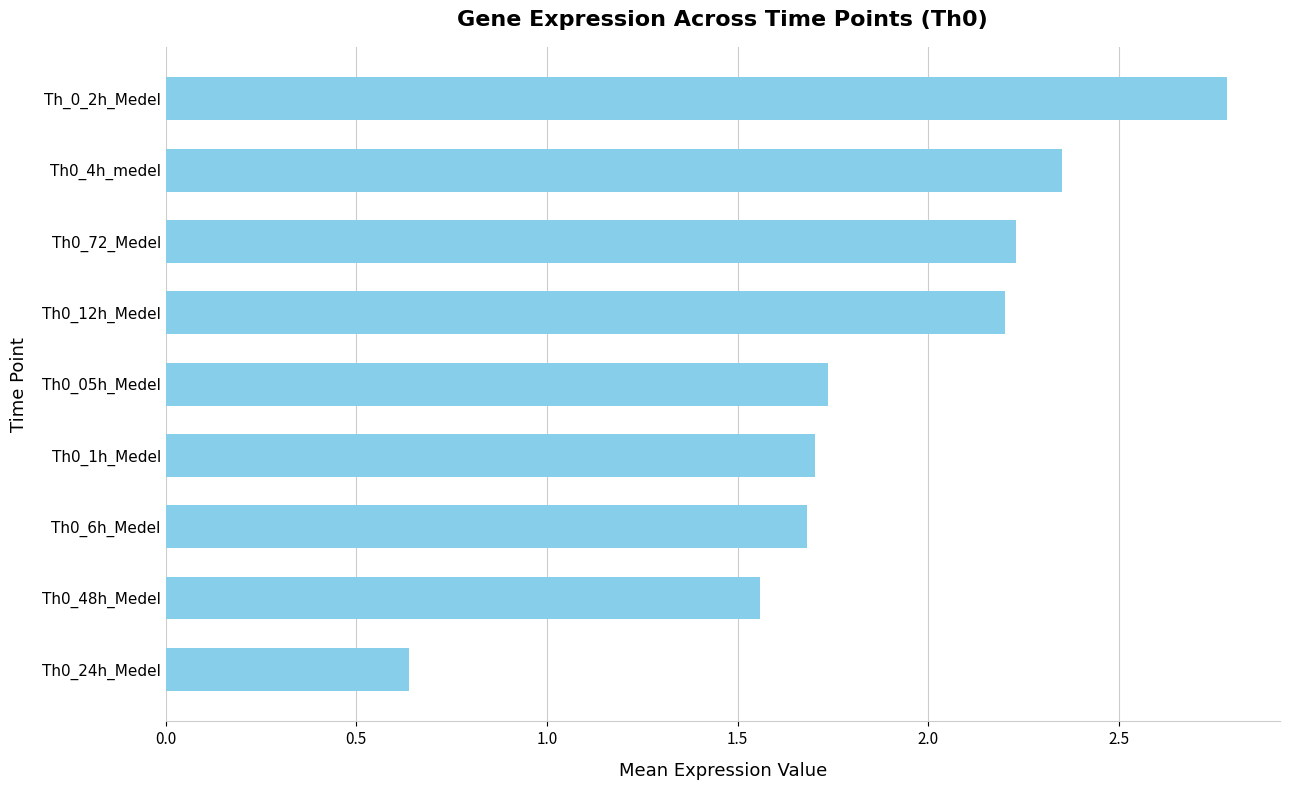

At which label is the value closest to 1?

Th0_24h_Medel